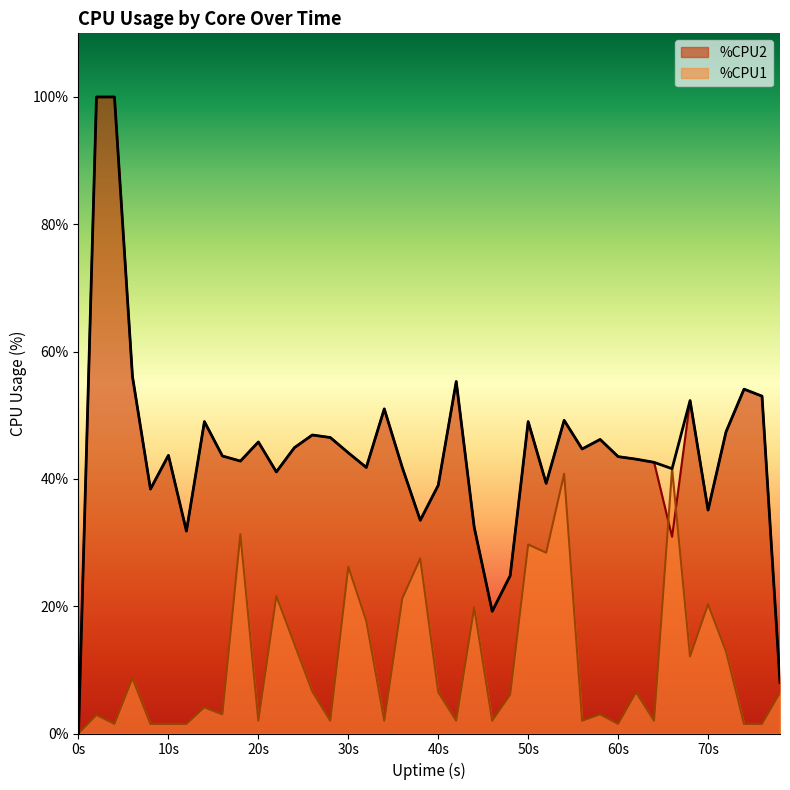

Is it true that %CPU2 equals 45.8 at 20s?

True